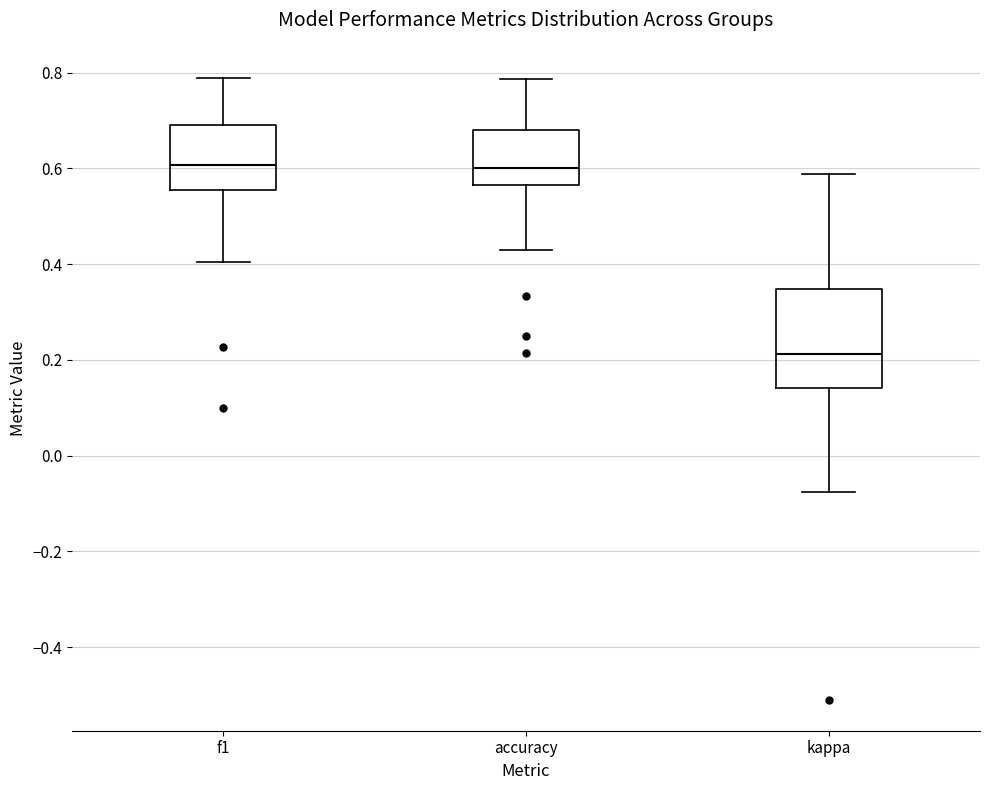

Which box's median line is the lowest?

kappa